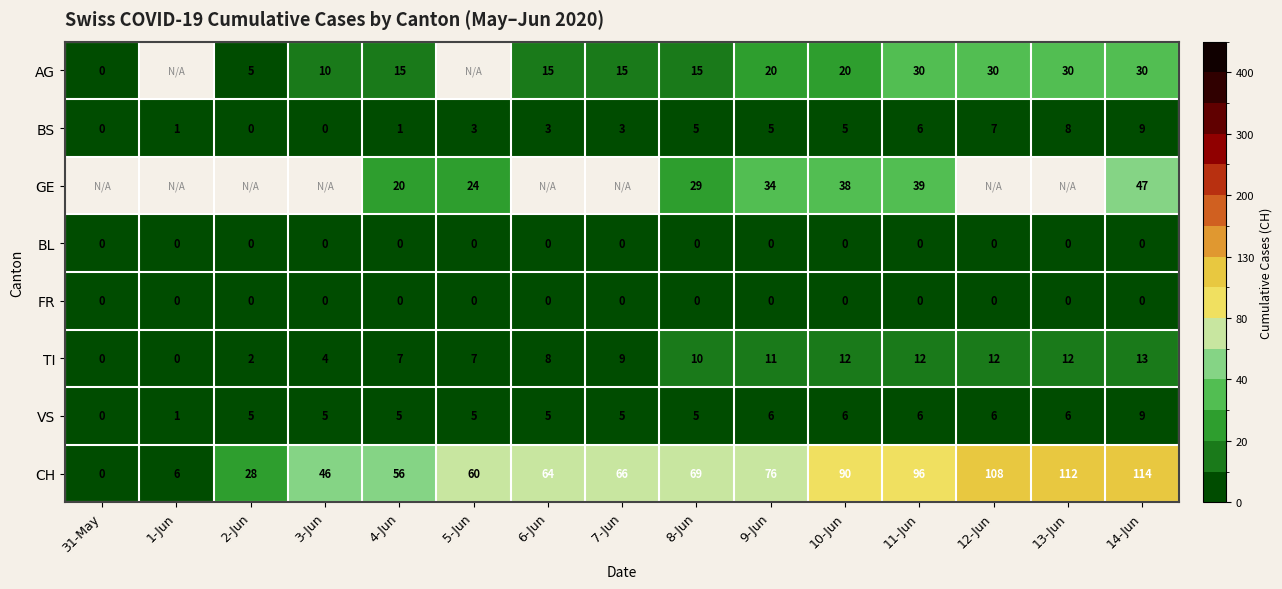

Count the number of categories in the chart.

15